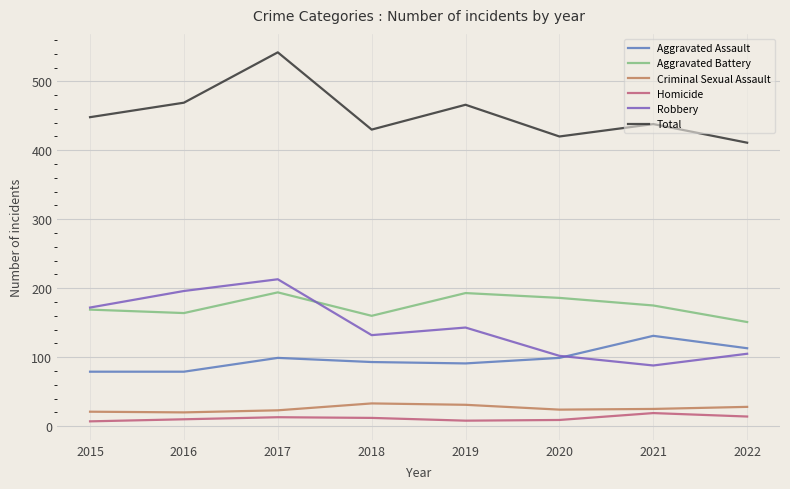

Which category has the lowest value in the Robbery series?

2021